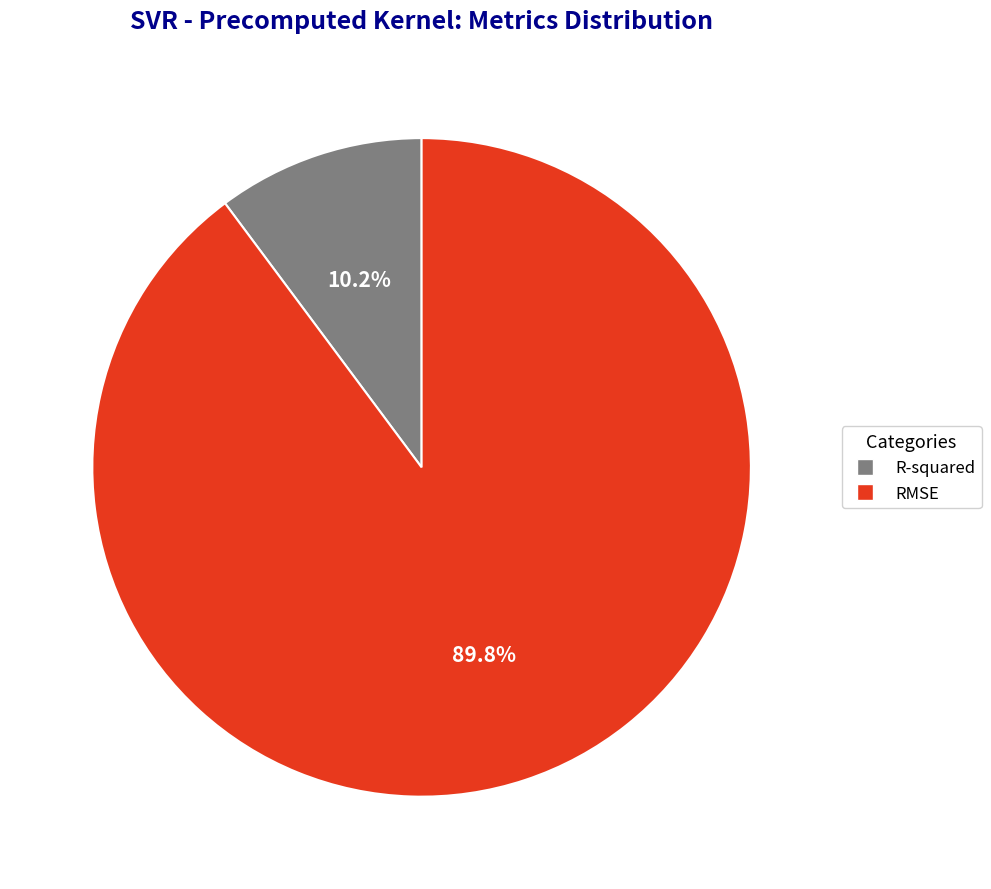

Which category accounts for the majority?

RMSE